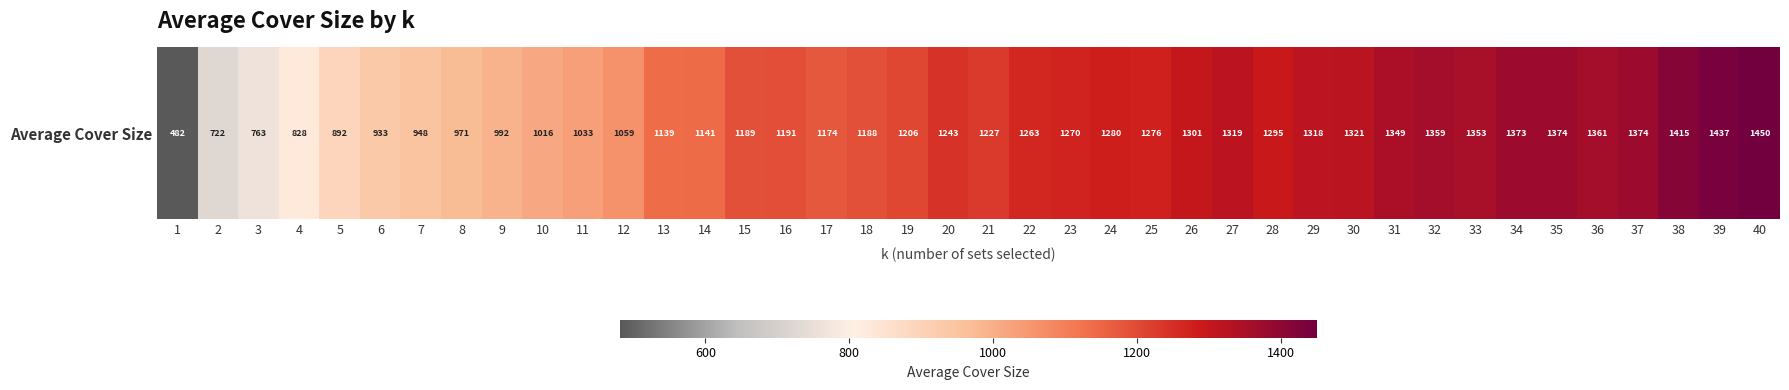

What is the difference between the second highest and minimum values?

955.5